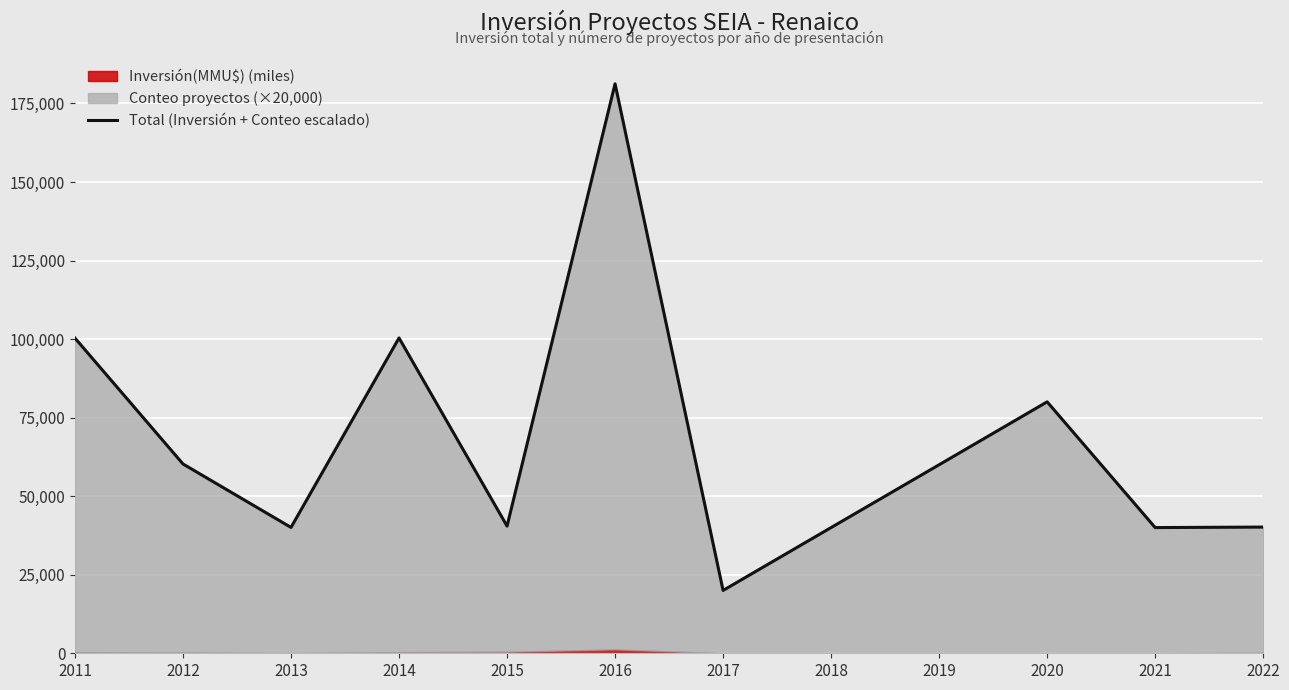

What is the difference between the maximum and minimum values?

161238.7